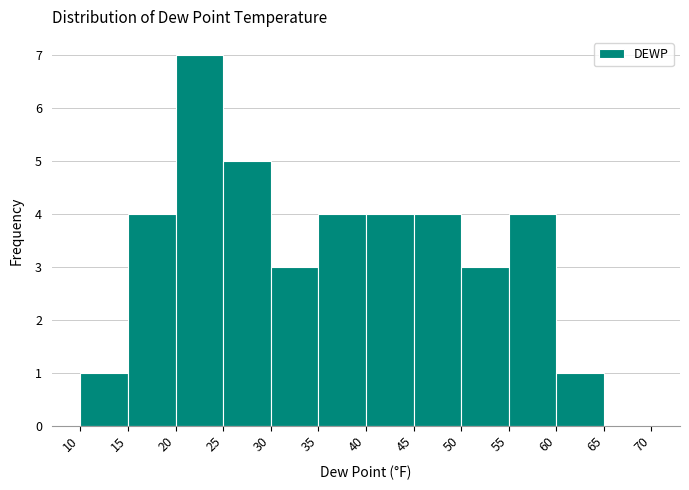

Reading left to right, transcribe this chart: for each bar, give the range it covers on the x-axis and its height. The values are not printed on the chart, so give them approximately, as read against the axis.

10 to 15: 1
15 to 20: 4
20 to 25: 7
25 to 30: 5
30 to 35: 3
35 to 40: 4
40 to 45: 4
45 to 50: 4
50 to 55: 3
55 to 60: 4
60 to 65: 1
65 to 70: 0